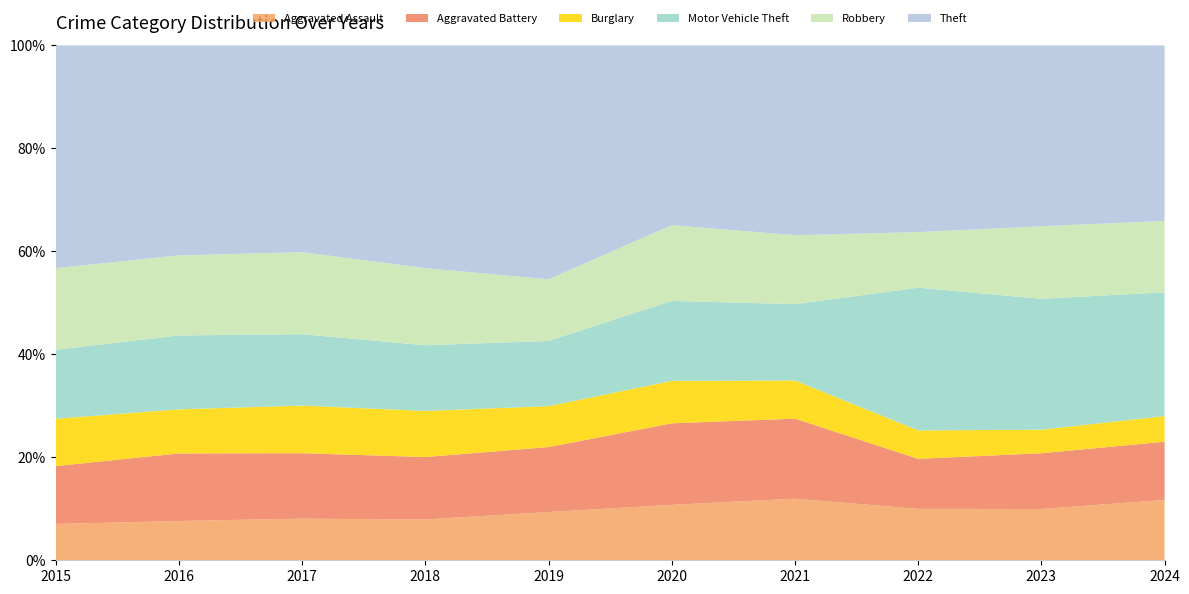

Reading left to right, extract all data points from this chart.

Aggravated Assault: 2015=323	2016=402	2017=396	2018=392	2019=452	2020=466	2021=452	2022=458	2023=488	2024=148
Aggravated Battery: 2015=515	2016=691	2017=623	2018=600	2019=608	2020=686	2021=587	2022=446	2023=530	2024=143
Burglary: 2015=421	2016=451	2017=453	2018=443	2019=383	2020=357	2021=280	2022=253	2023=224	2024=63
Motor Vehicle Theft: 2015=614	2016=756	2017=680	2018=631	2019=611	2020=673	2021=560	2022=1272	2023=1245	2024=304
Robbery: 2015=726	2016=819	2017=780	2018=741	2019=577	2020=637	2021=506	2022=495	2023=690	2024=175
Theft: 2015=1981	2016=2148	2017=1968	2018=2140	2019=2190	2020=1512	2021=1392	2022=1664	2023=1720	2024=431